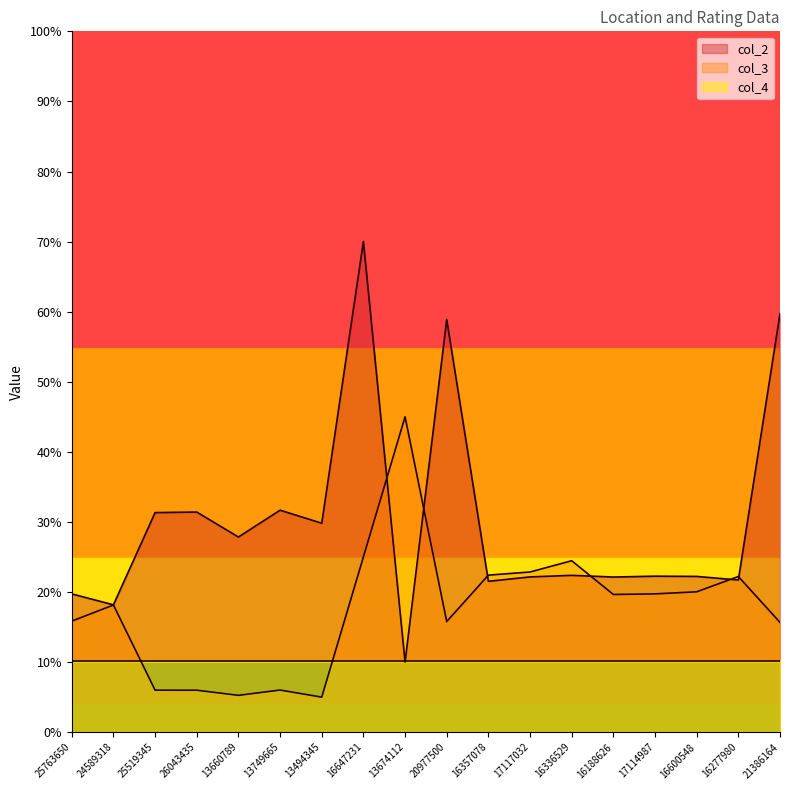

Rank the series by their maximum value, from lowest to highest.

col_4, col_3, col_2